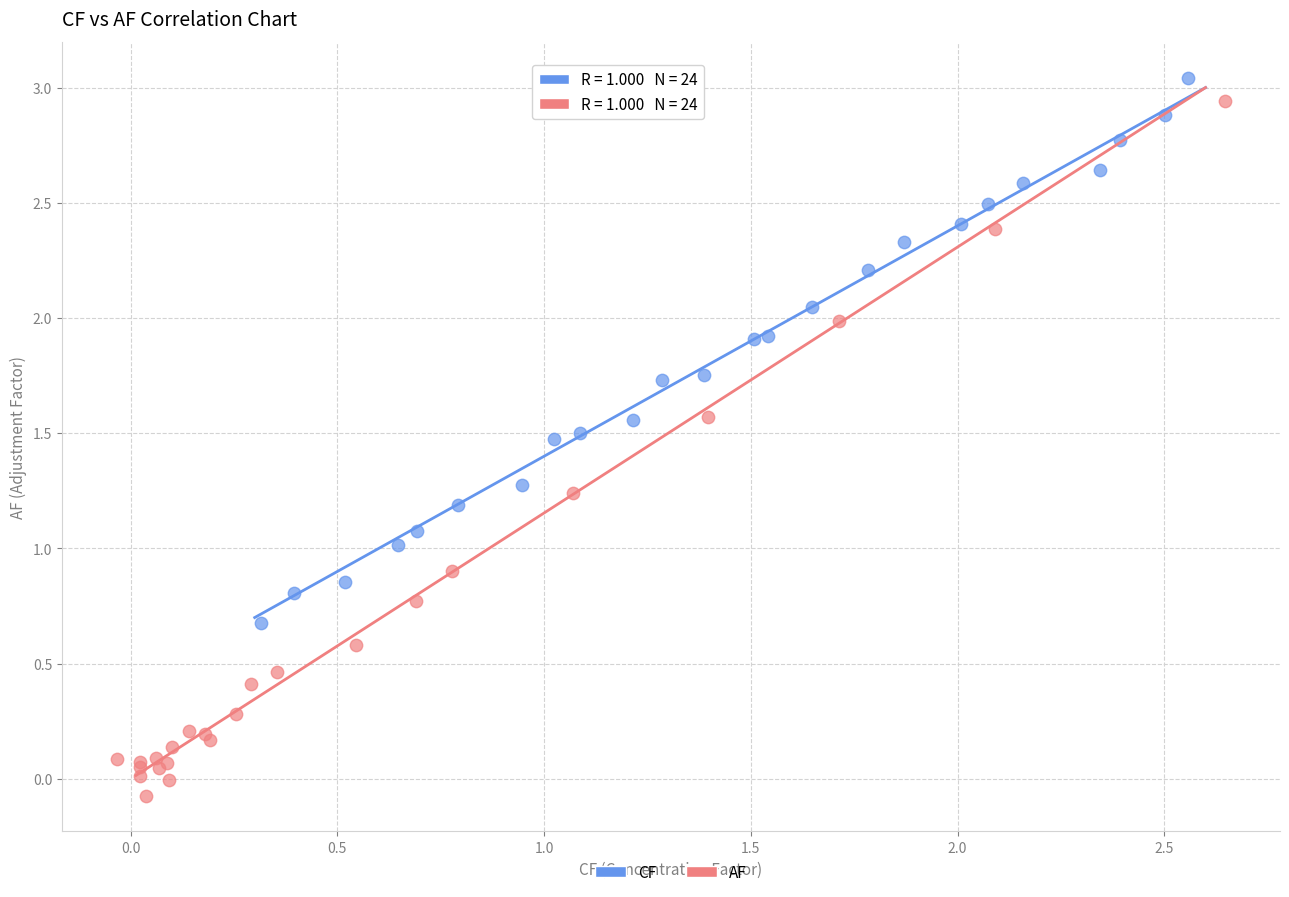

Which series has the widest spread of Y values?

AF